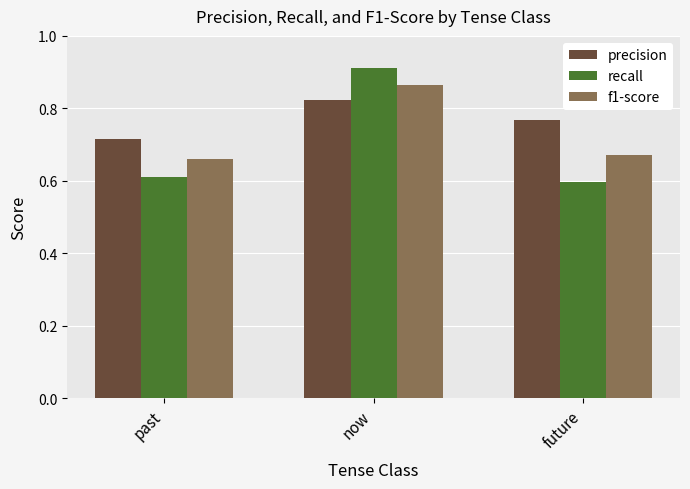

Which label corresponds to the smallest value in the chart?

future